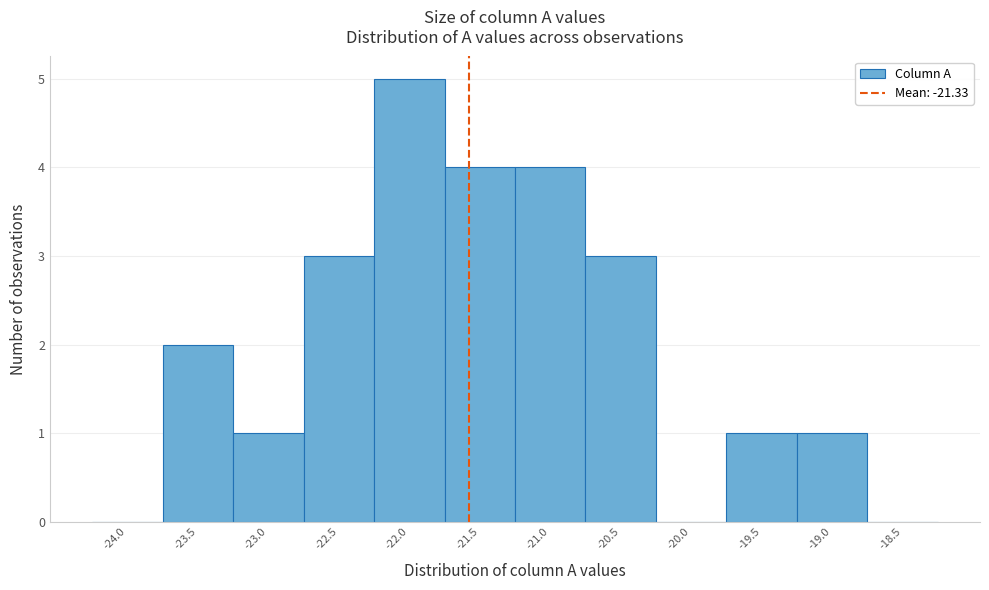

Reading left to right, what are all the values shown in this chart?

-24.0=0	-23.5=2	-23.0=1	-22.5=3	-22.0=5	-21.5=4	-21.0=4	-20.5=3	-20.0=0	-19.5=1	-19.0=1	-18.5=0